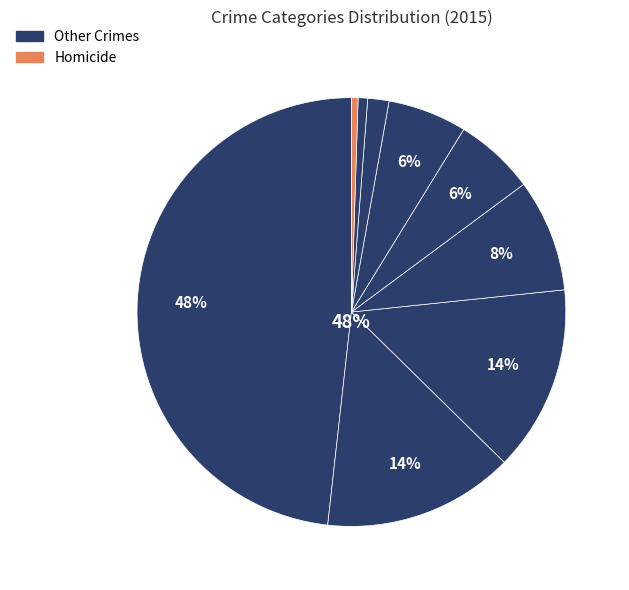

Is it true that Burglary is 14% of the pie?

True